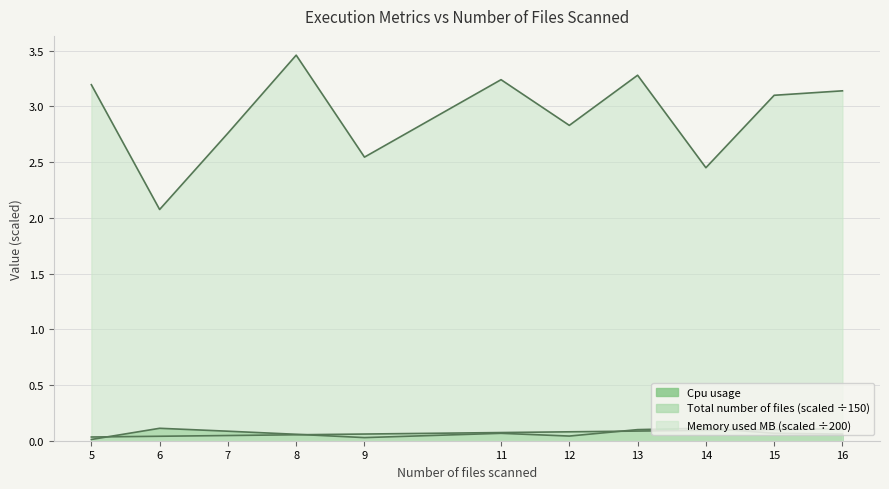

True or false: Cpu usage and Memory used (MB) intersect in this chart.

False